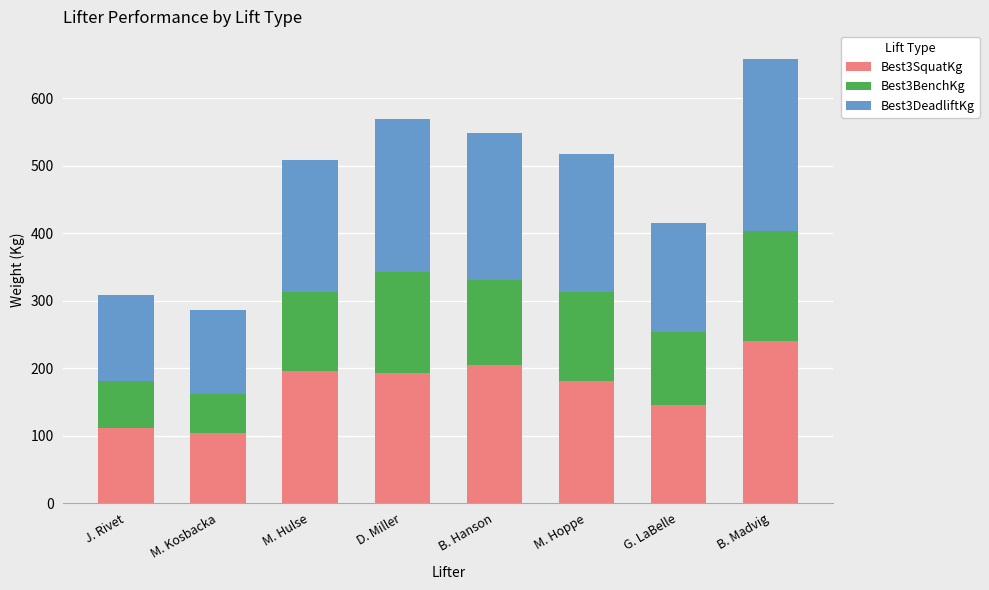

Are the bars grouped side by side (vs. stacked)?

No